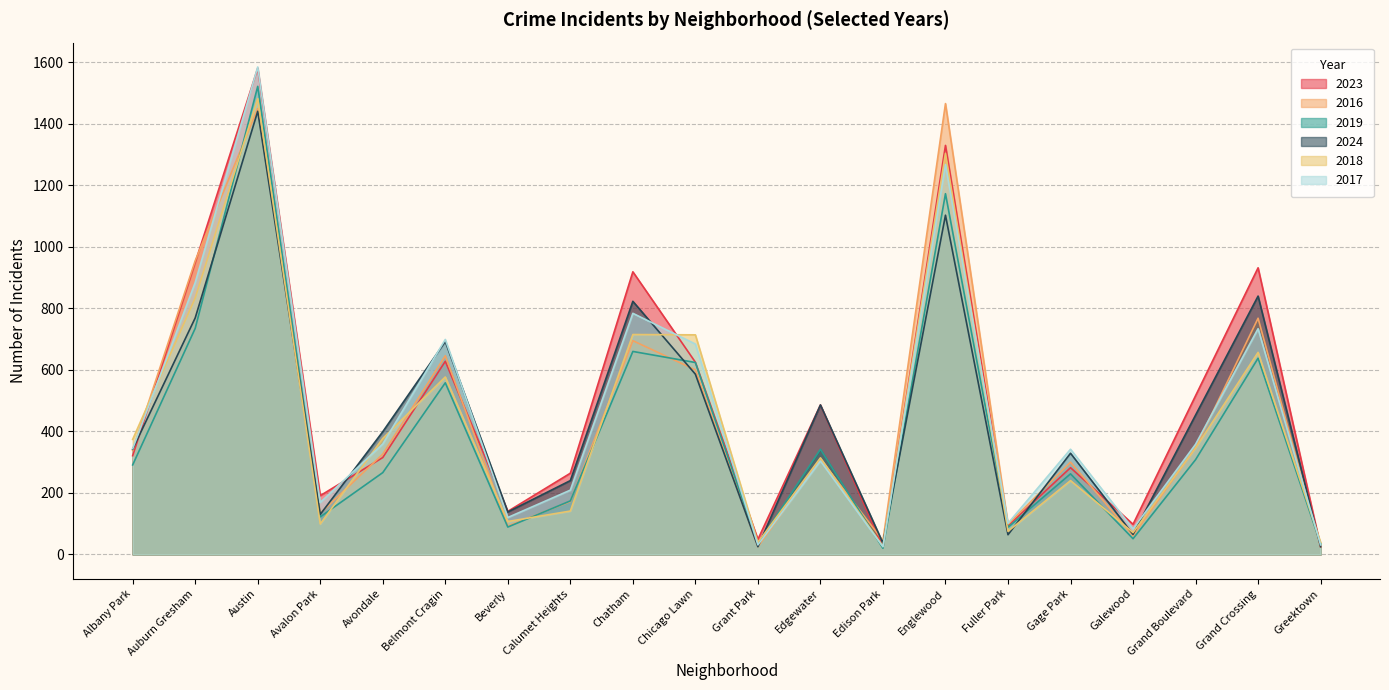

At Grand Crossing, list the series in order from largest to smallest.

2023, 2024, 2016, 2017, 2018, 2019